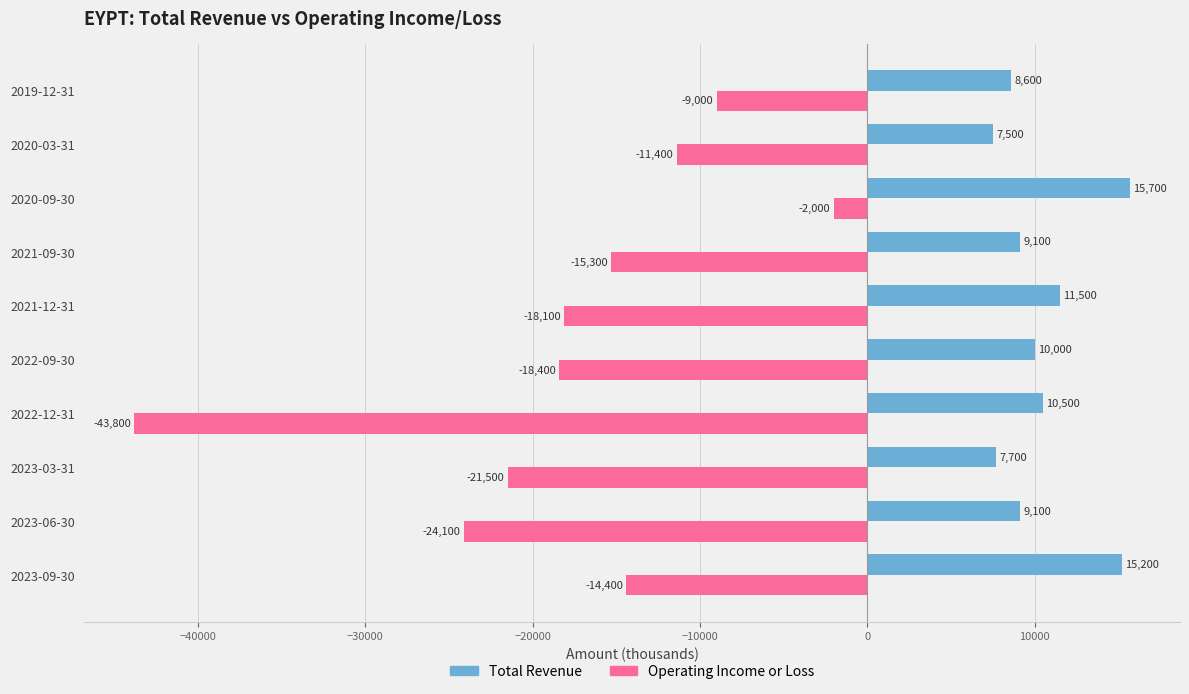

At which label does Total Revenue reach its minimum?

2020-03-31